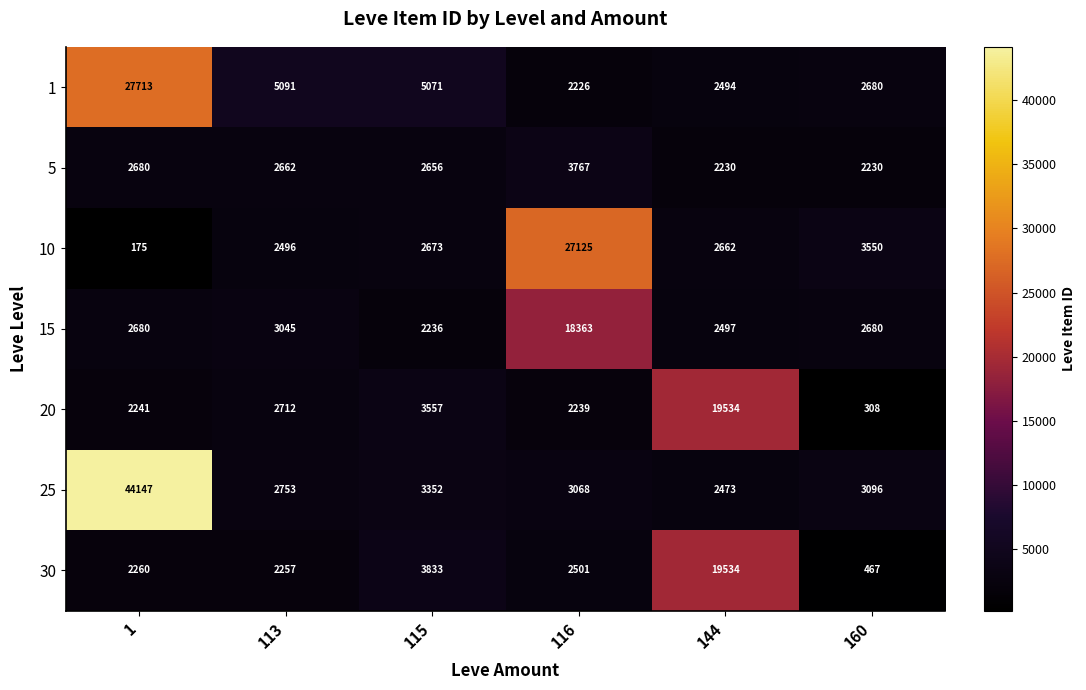

What is the maximum value shown in the chart?

44147